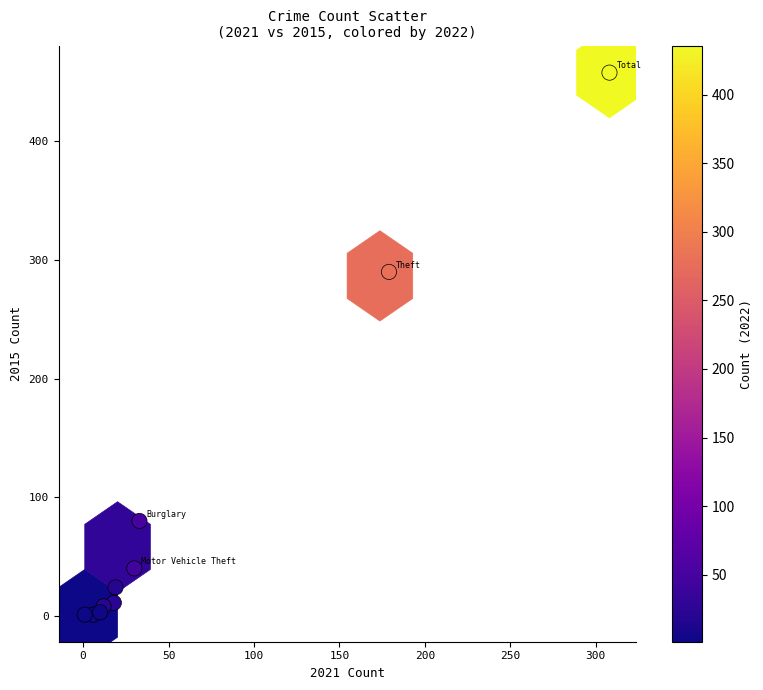

What Y value in the scatter plot is closest to 229?

290